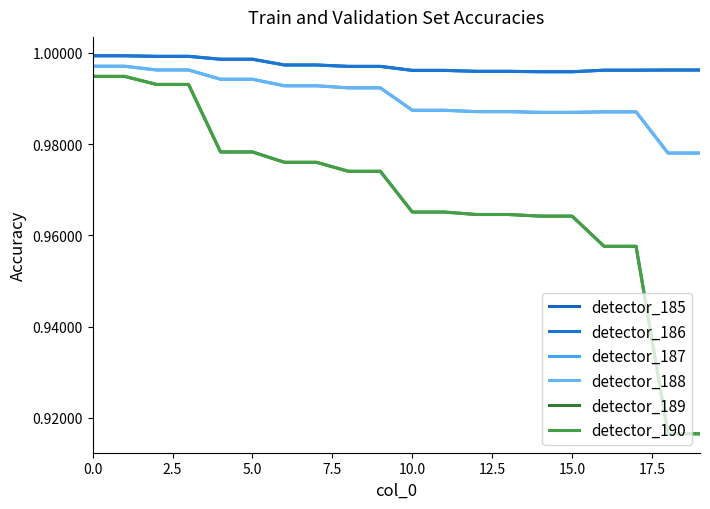

Is this an area chart (filled region under the line)?

No